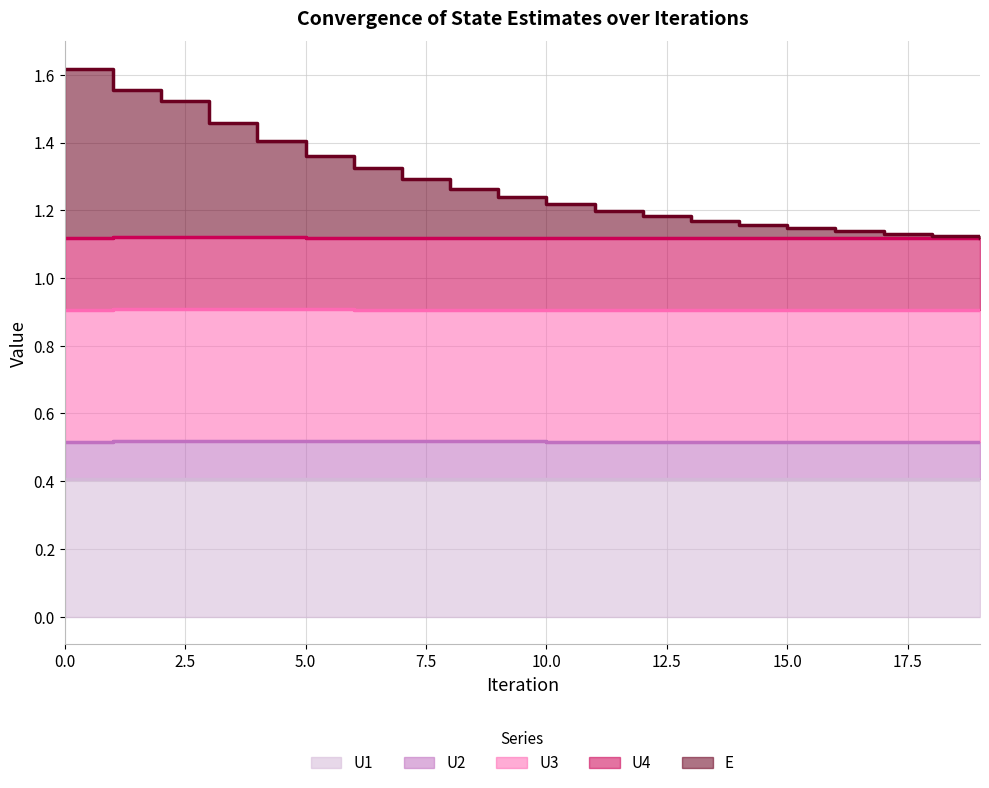

What is the maximum value shown in the chart?

1.6